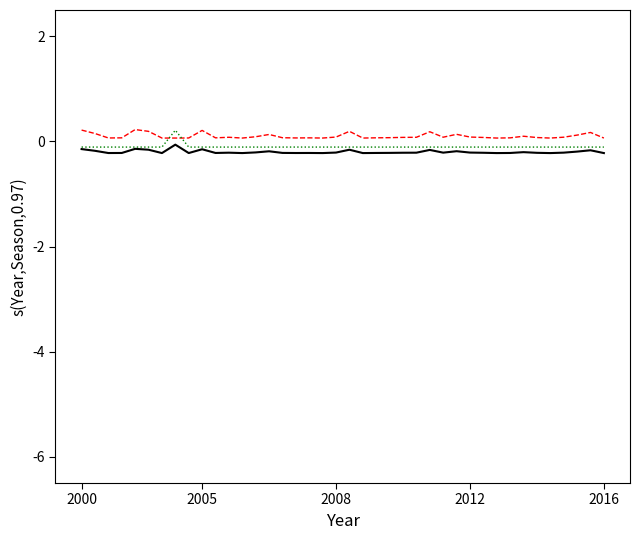

What is the greatest value displayed?

0.2